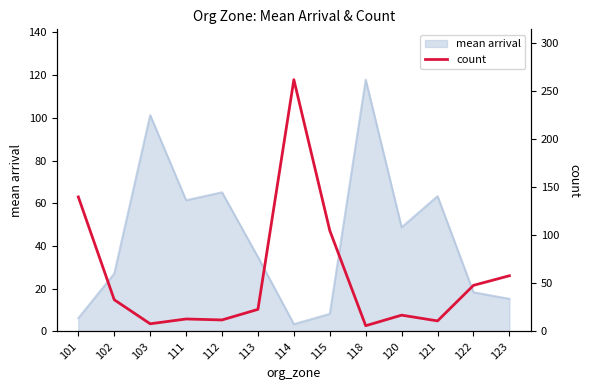

Is it true that the value at 118 is 9?

False